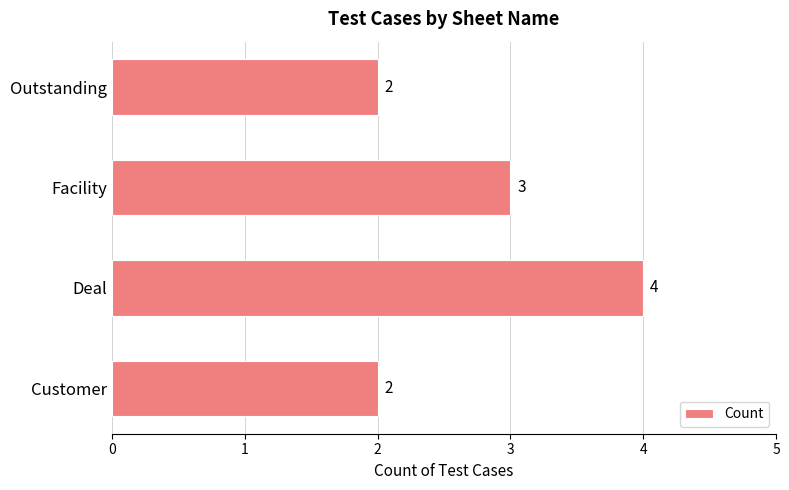

Which label corresponds to the largest value in the chart?

Deal